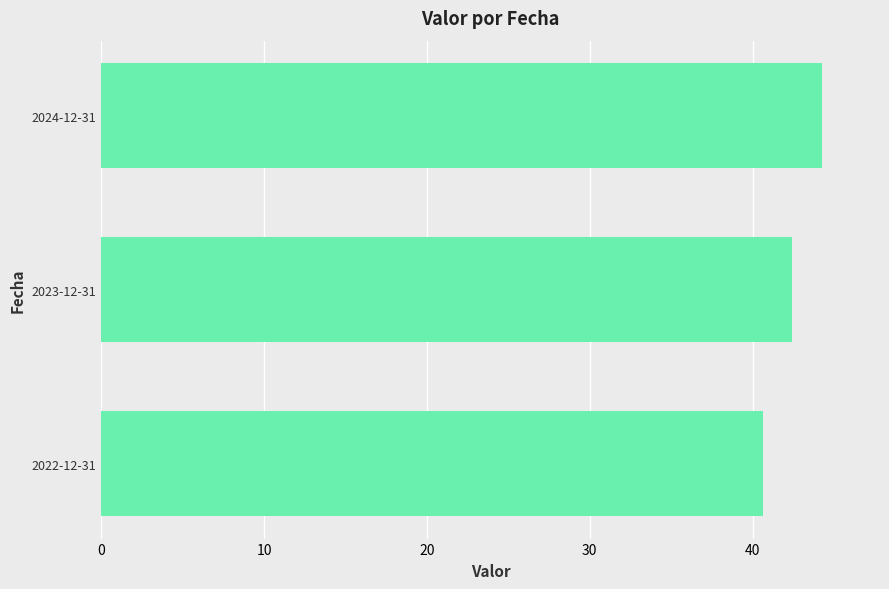

Count the number of data series in this chart.

1